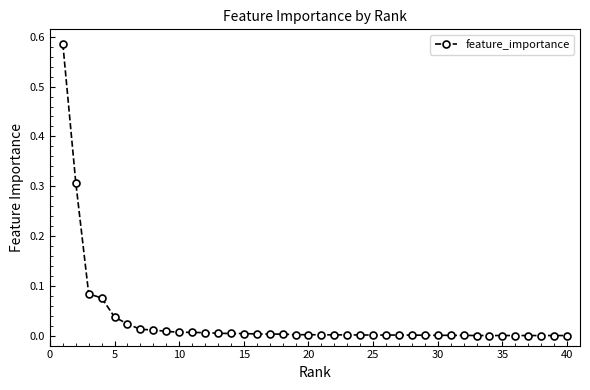

Is this an area chart (filled region under the line)?

No